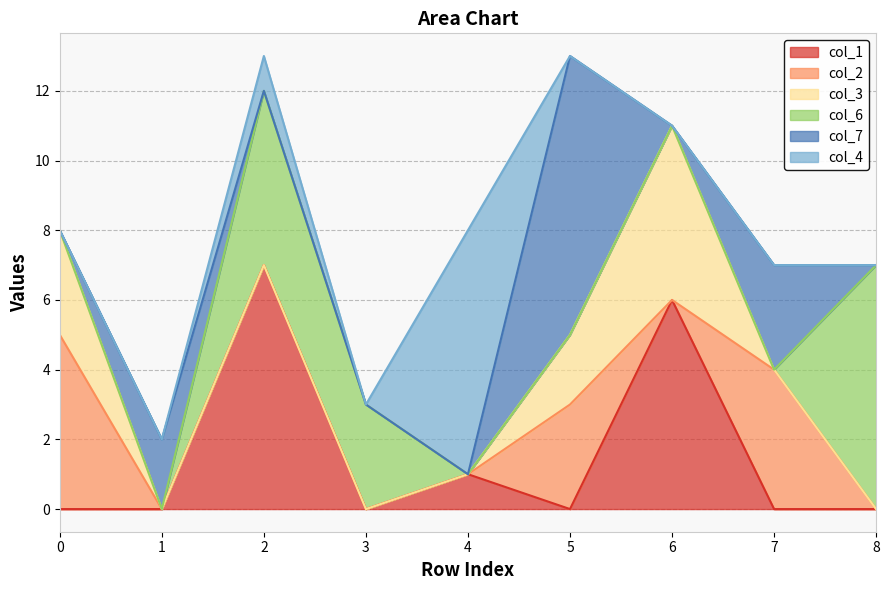

Is it true that col_1 equals 3 at 1?

False